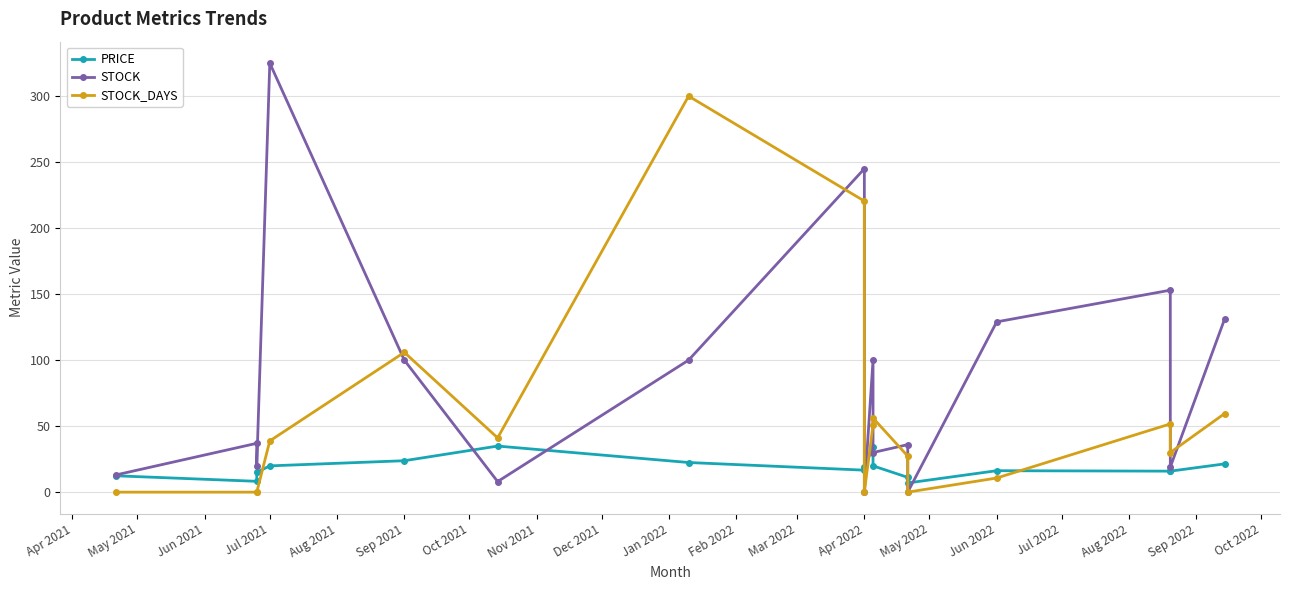

How many interior local peaks does the PRICE series have?

3